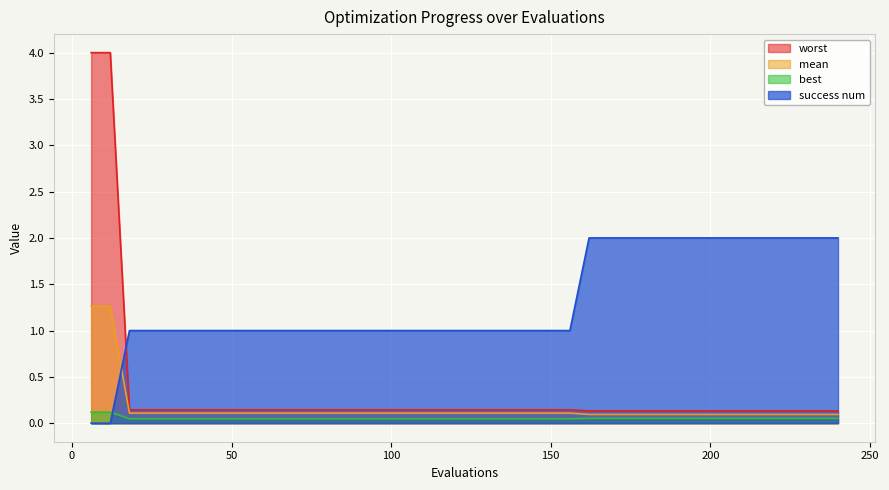

What is the difference between the success num values at 216 and 66?

1.0